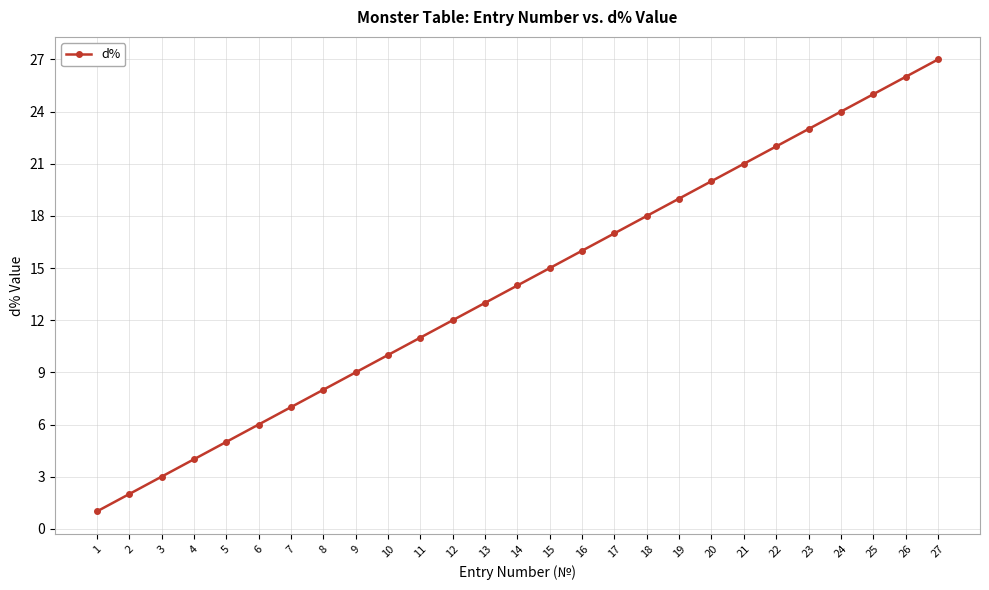

Where is the data nearest to the value 14?

14